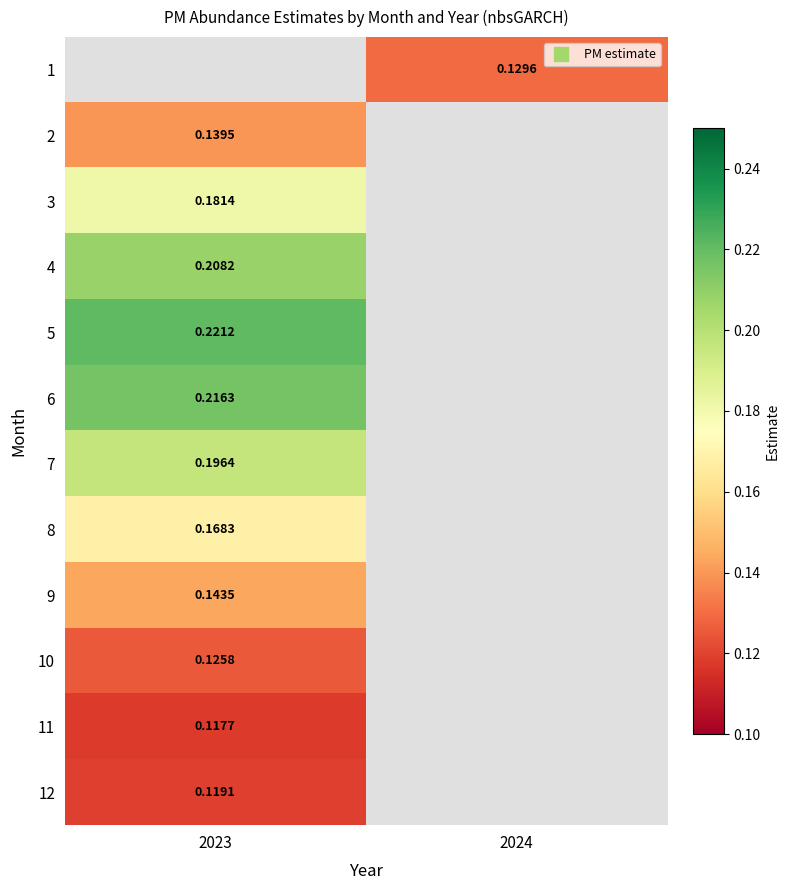

Is it true that 1 equals 0.1 at 2024?

False